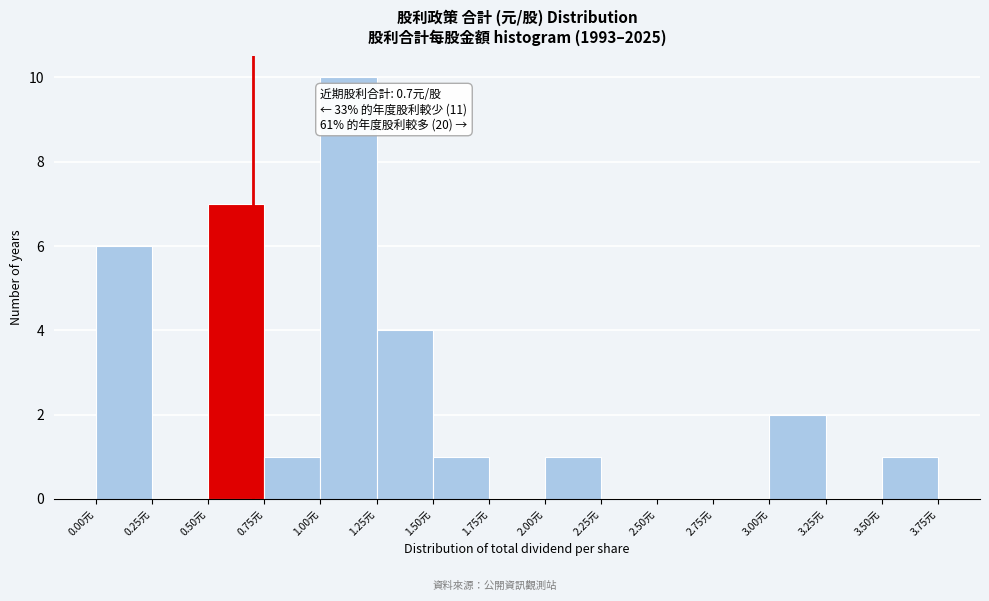

Which range on the x-axis has the tallest bar?

1.00 to 1.25